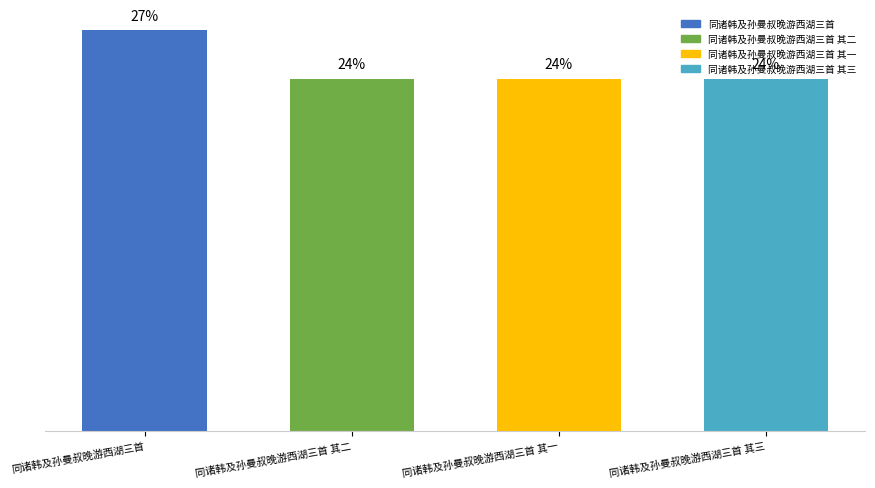

Approximately how many times larger is the value at 同诸韩及孙曼叔晚游西湖三首 其二 compared to 同诸韩及孙曼叔晚游西湖三首 其三?

1.0